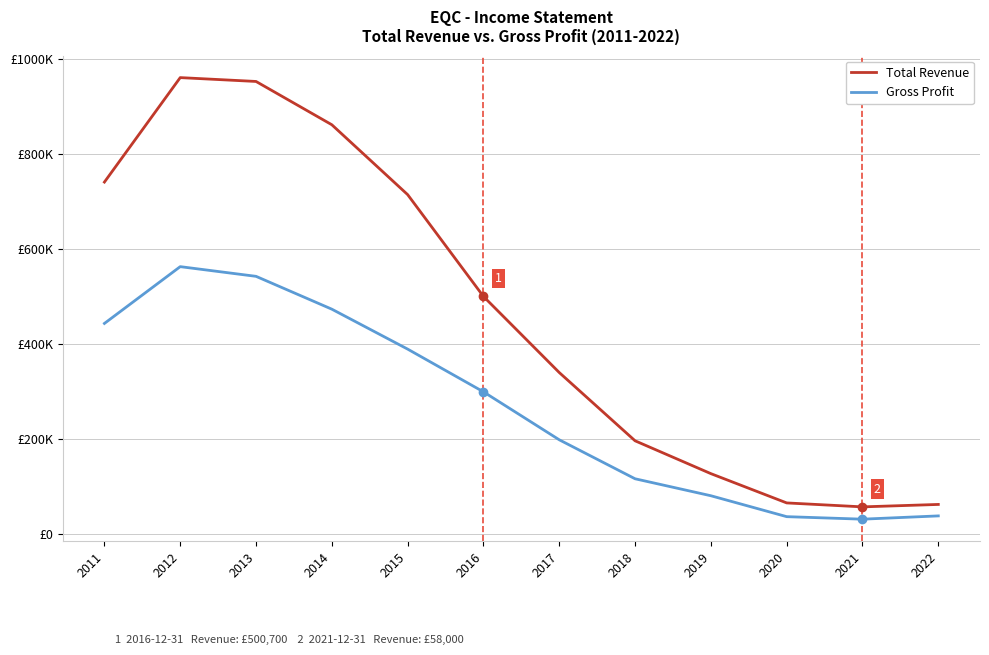

The value of Total Revenue at 2017 is 340600. True or false?

True